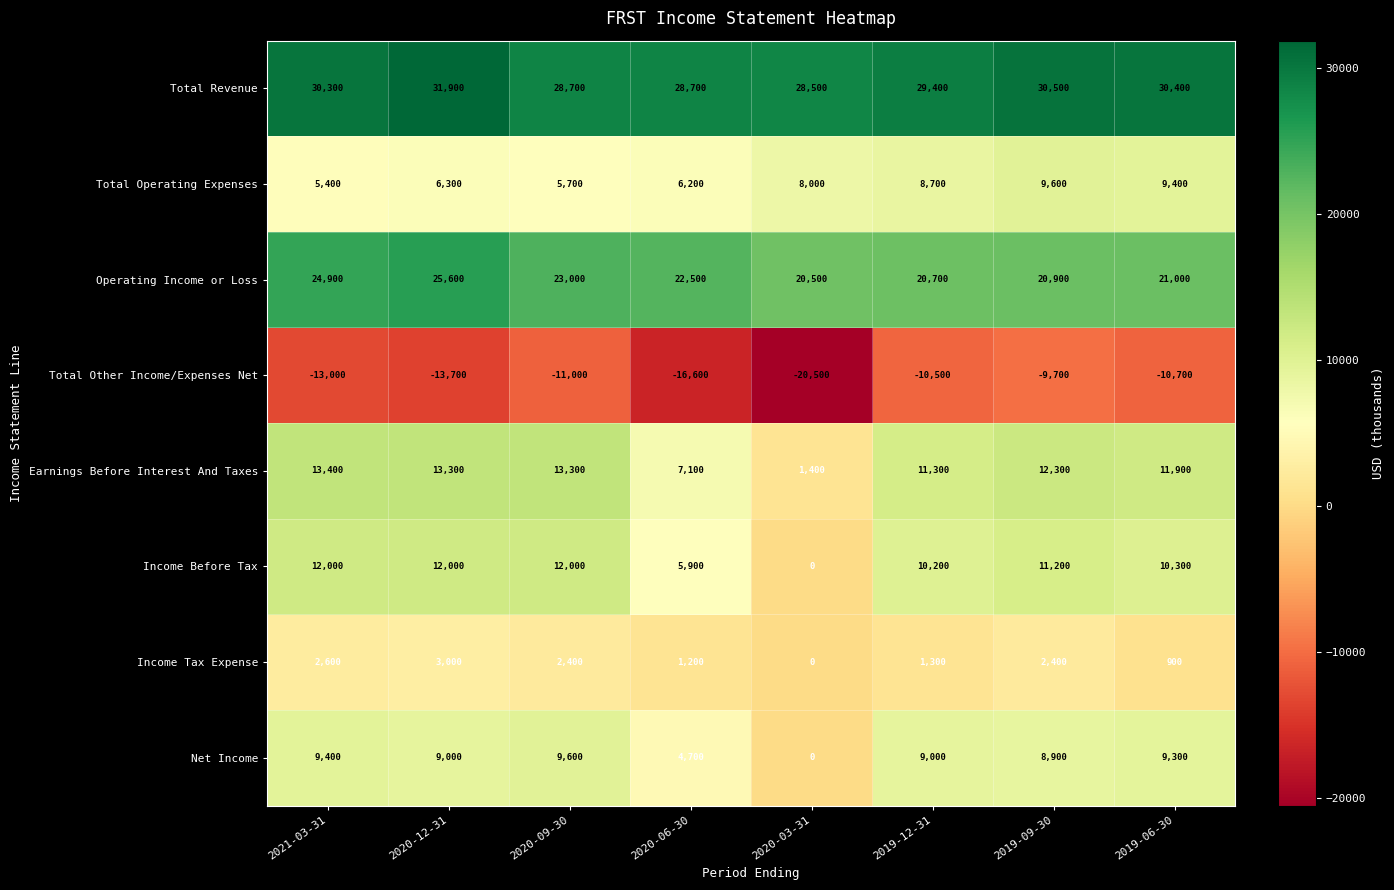

How many values in the Total Revenue series are below 30300?

4